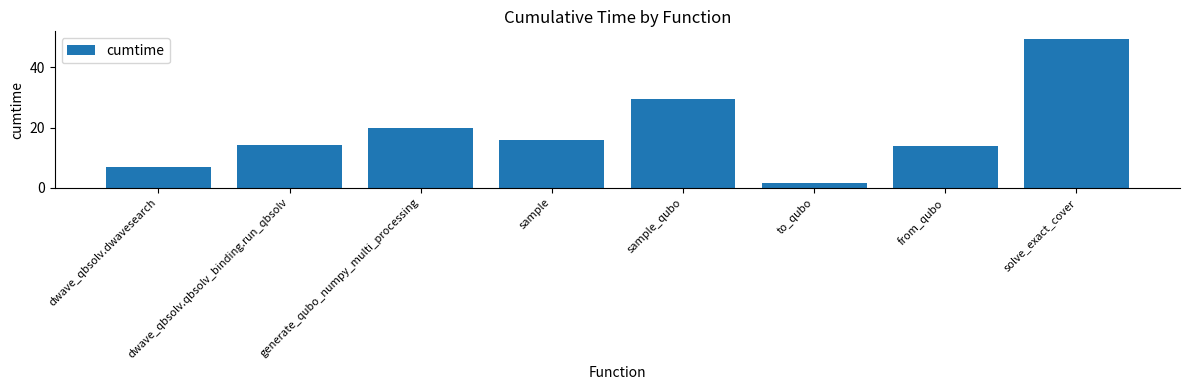

Does the chart contain any negative values?

No